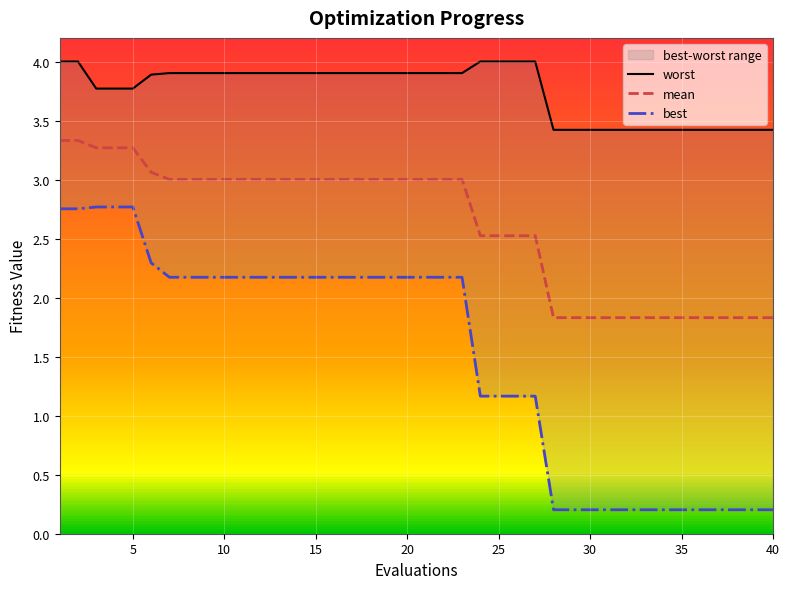

True or false: worst and best cross at least once.

False